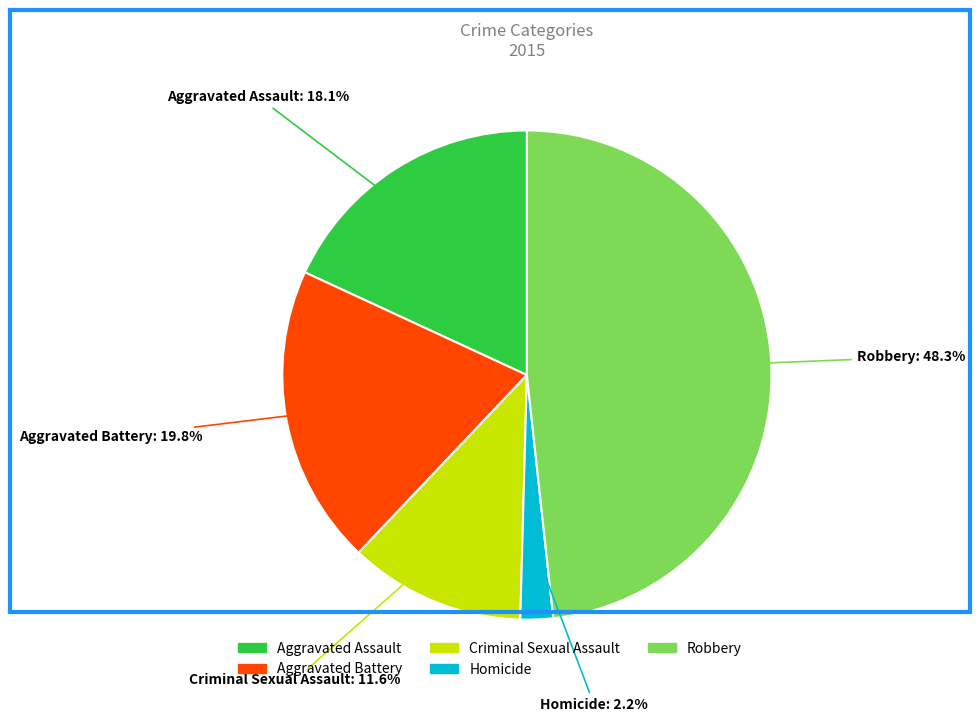

Is there a majority slice in this chart?

No